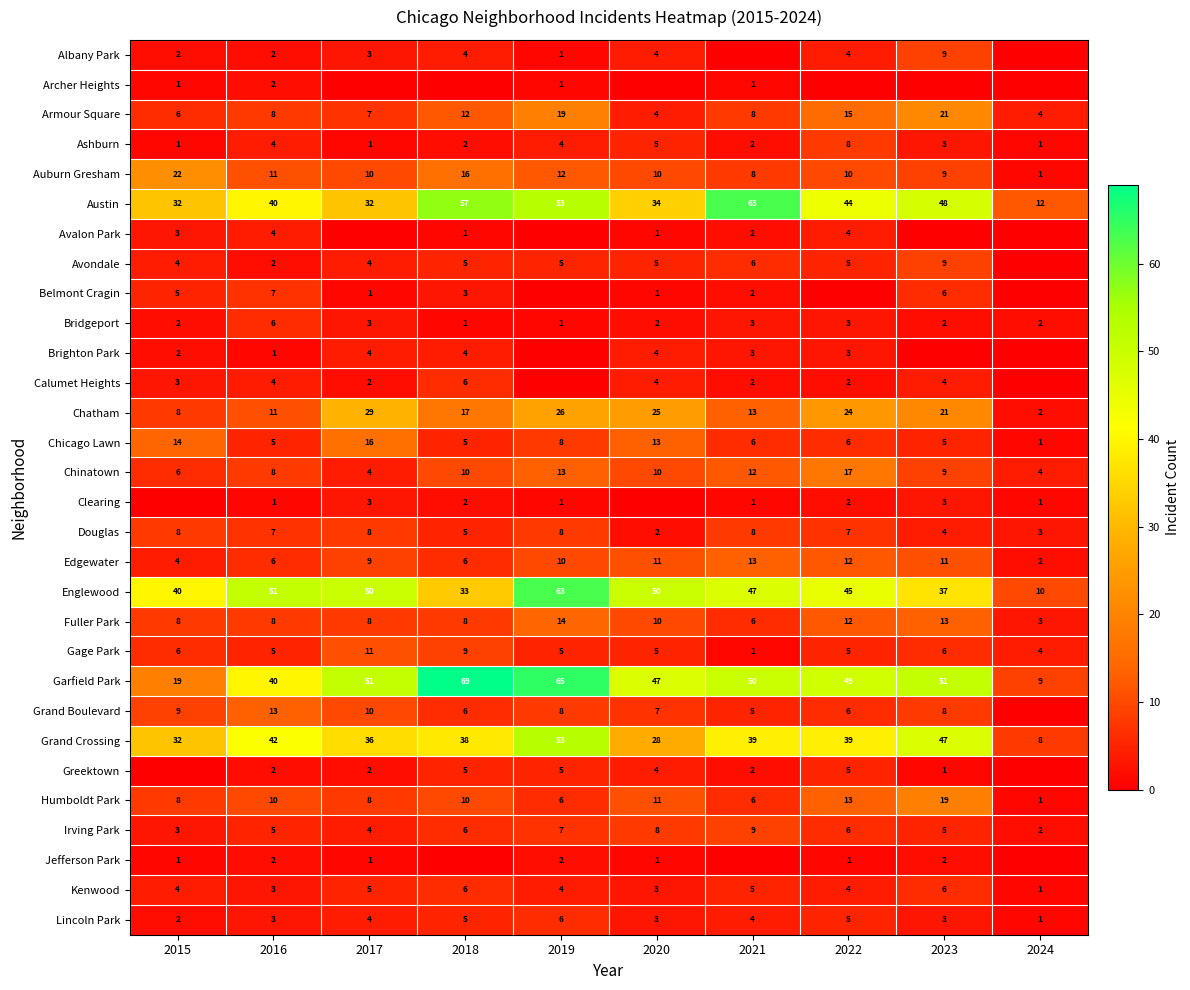

At which label does Auburn Gresham reach its peak?

2015